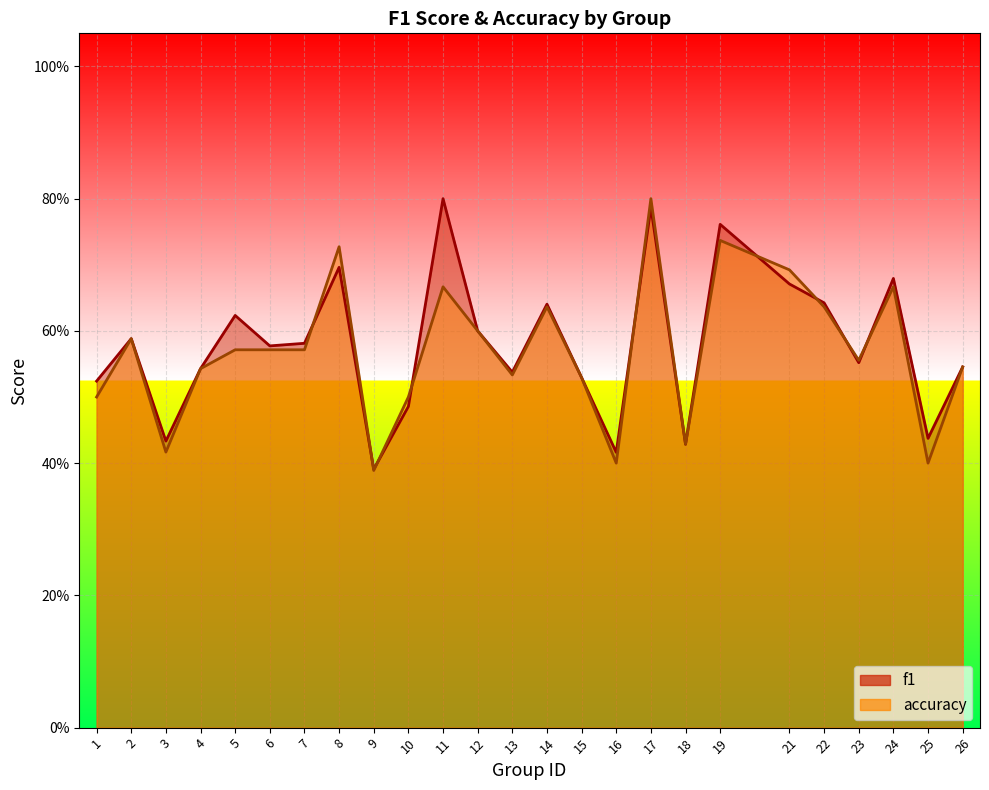

Reading left to right, what are all the values shown in this chart?

f1: 1=0.5	2=0.6	3=0.4	4=0.5	5=0.6	6=0.6	7=0.6	8=0.7	9=0.4	10=0.5	11=0.8	12=0.6	13=0.5	14=0.6	15=0.5	16=0.4	17=0.8	18=0.4	19=0.8	21=0.7	22=0.6	23=0.6	24=0.7	25=0.4	26=0.5
accuracy: 1=0.5	2=0.6	3=0.4	4=0.5	5=0.6	6=0.6	7=0.6	8=0.7	9=0.4	10=0.5	11=0.7	12=0.6	13=0.5	14=0.6	15=0.5	16=0.4	17=0.8	18=0.4	19=0.7	21=0.7	22=0.6	23=0.6	24=0.7	25=0.4	26=0.5